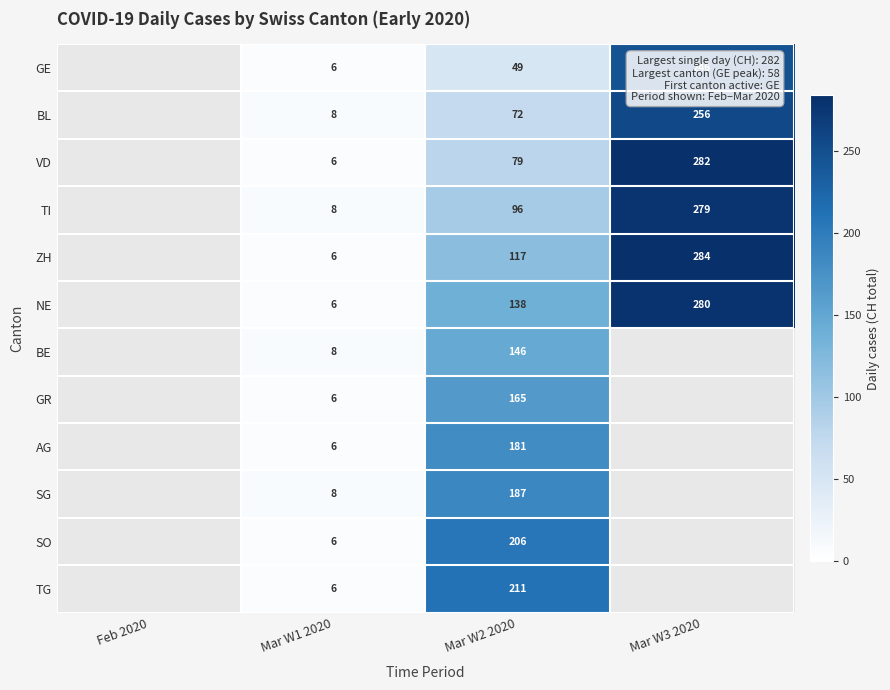

How many series are shown in this chart?

12